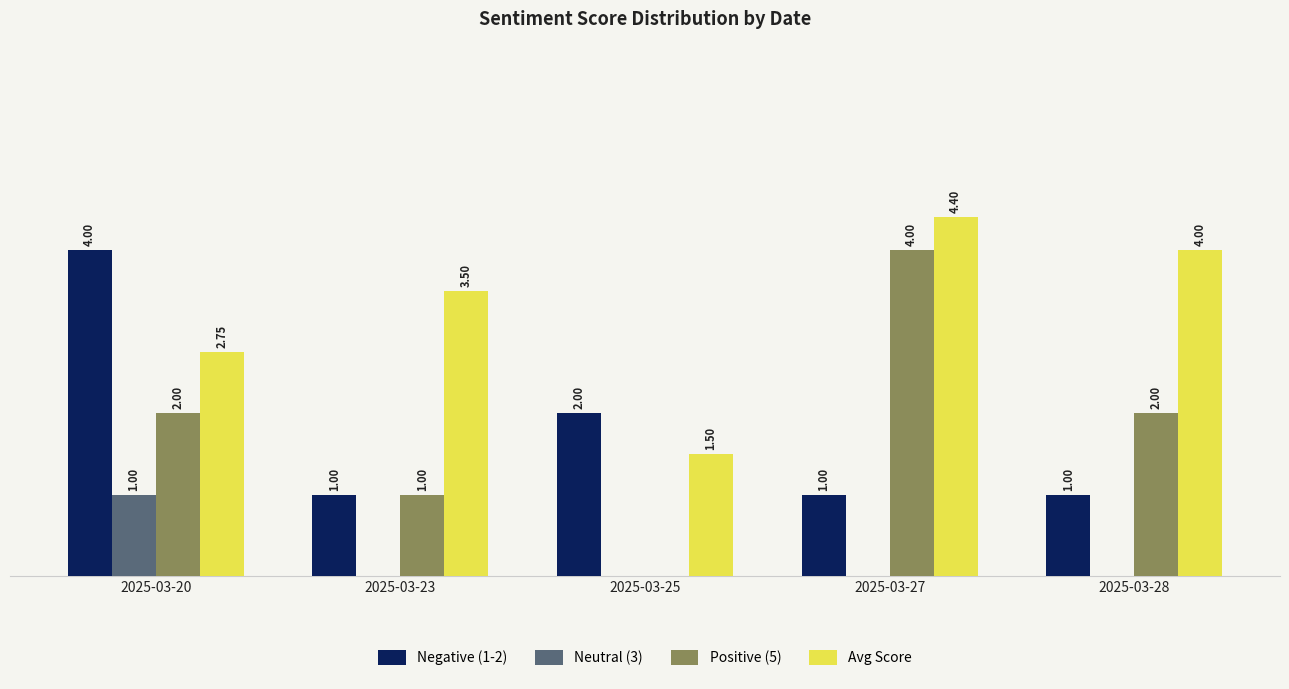

Which category has the highest value across all series?

2025-03-27